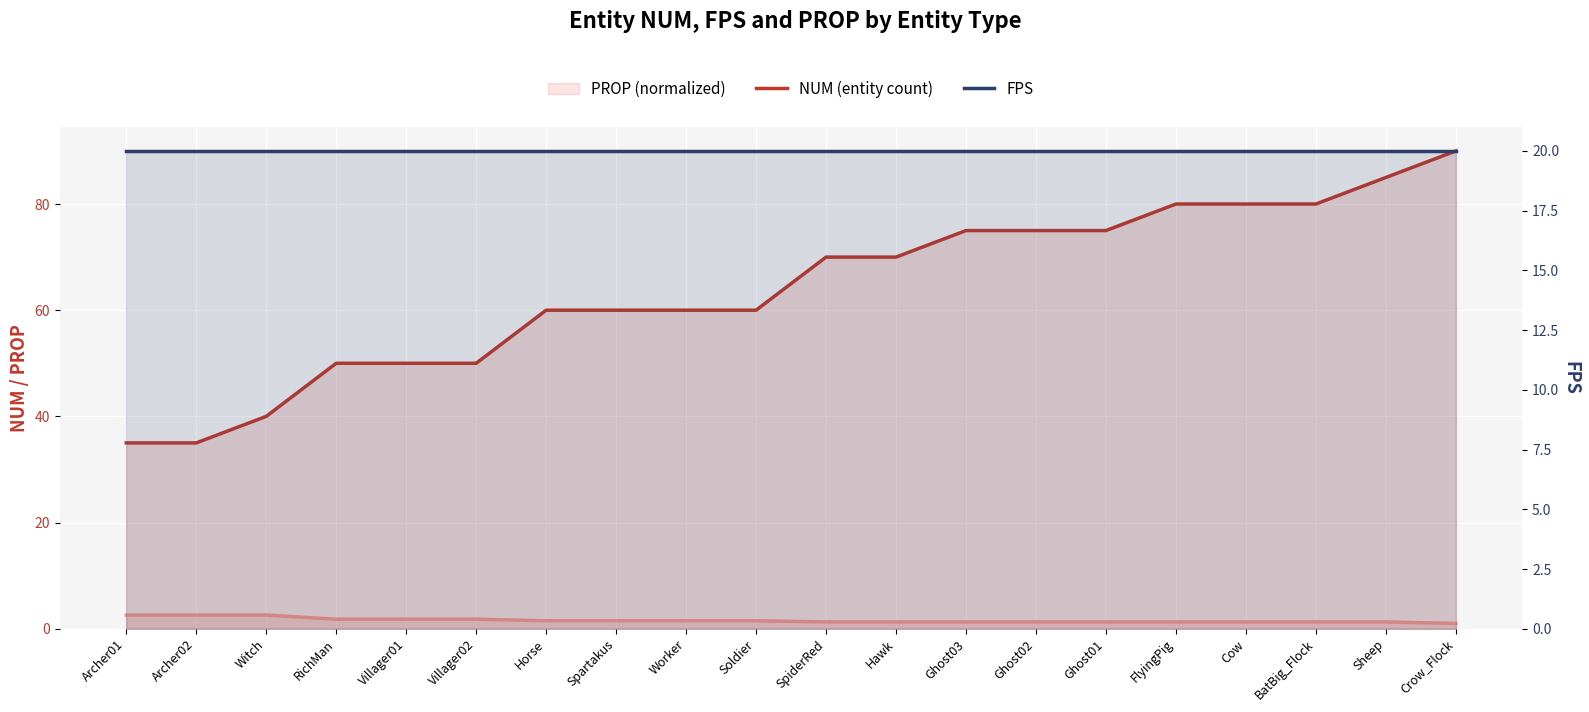

True or false: PROP (normalized) and FPS intersect in this chart.

False